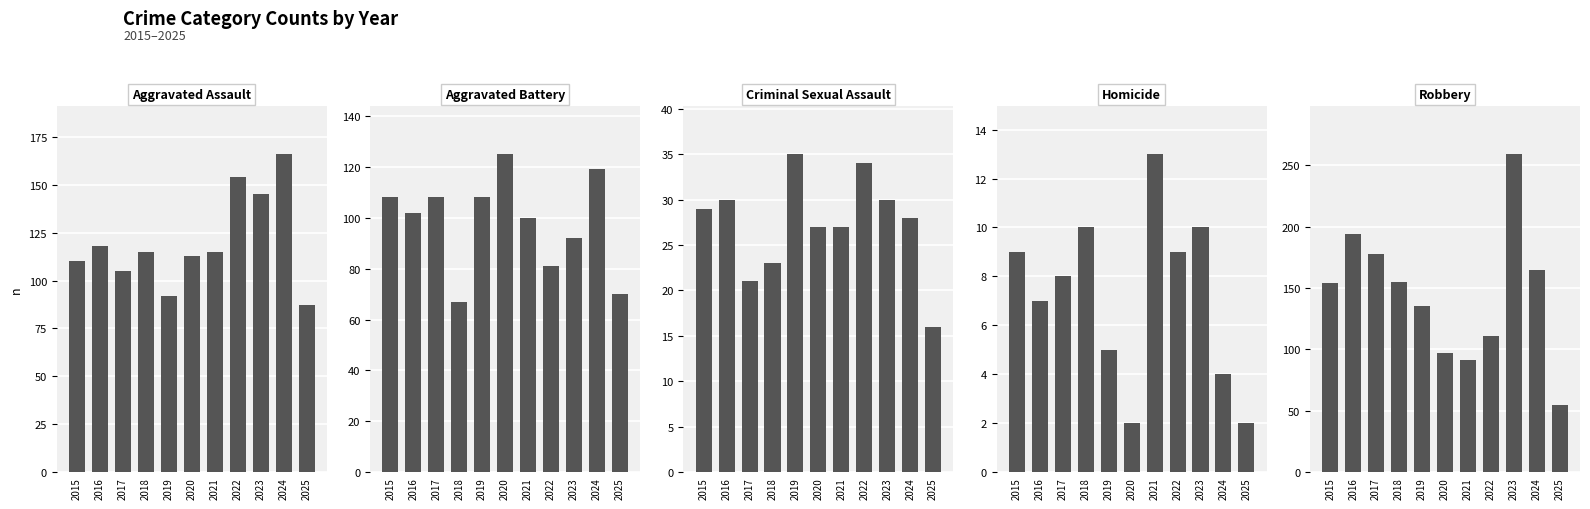

Where does the Aggravated Assault series first go above 115?

2016